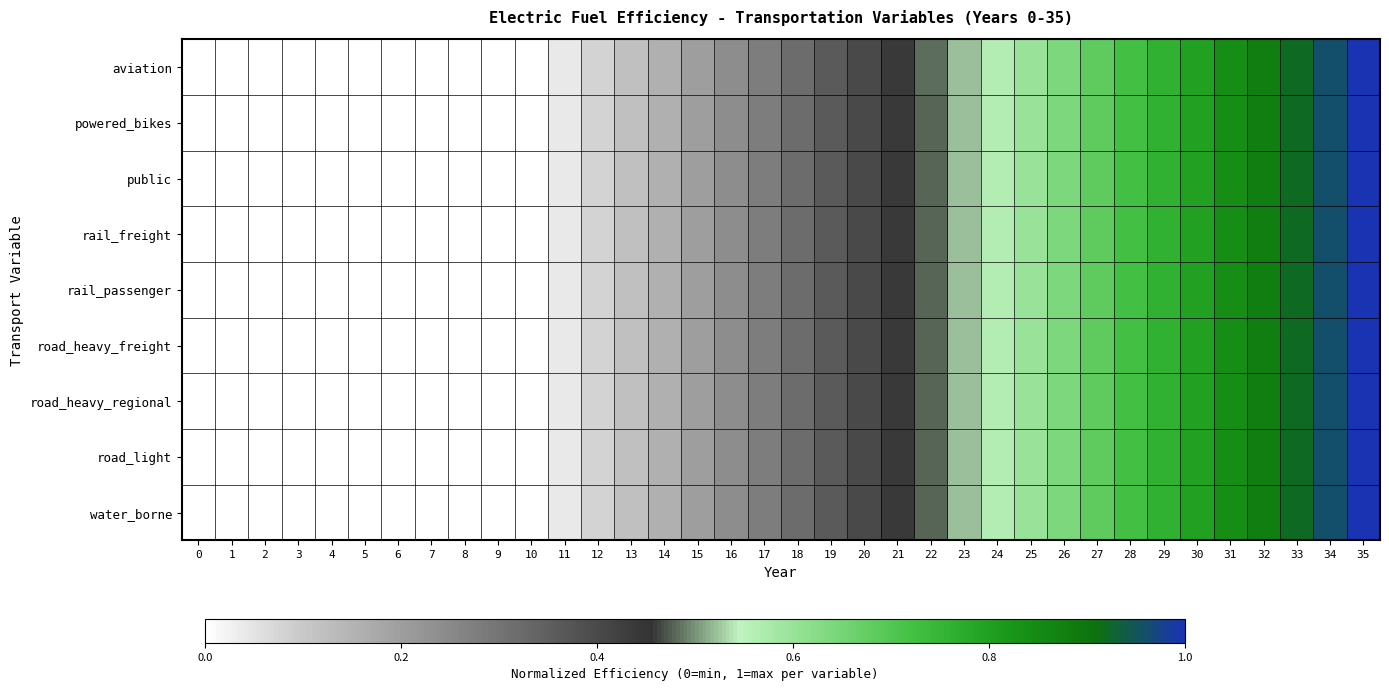

At how many categories does at least one series exceed 0?

25